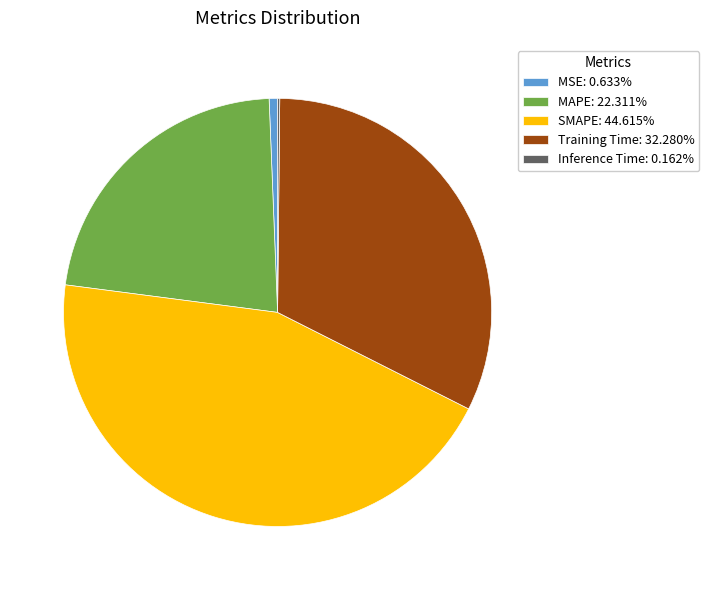

Does any single category account for the majority?

No